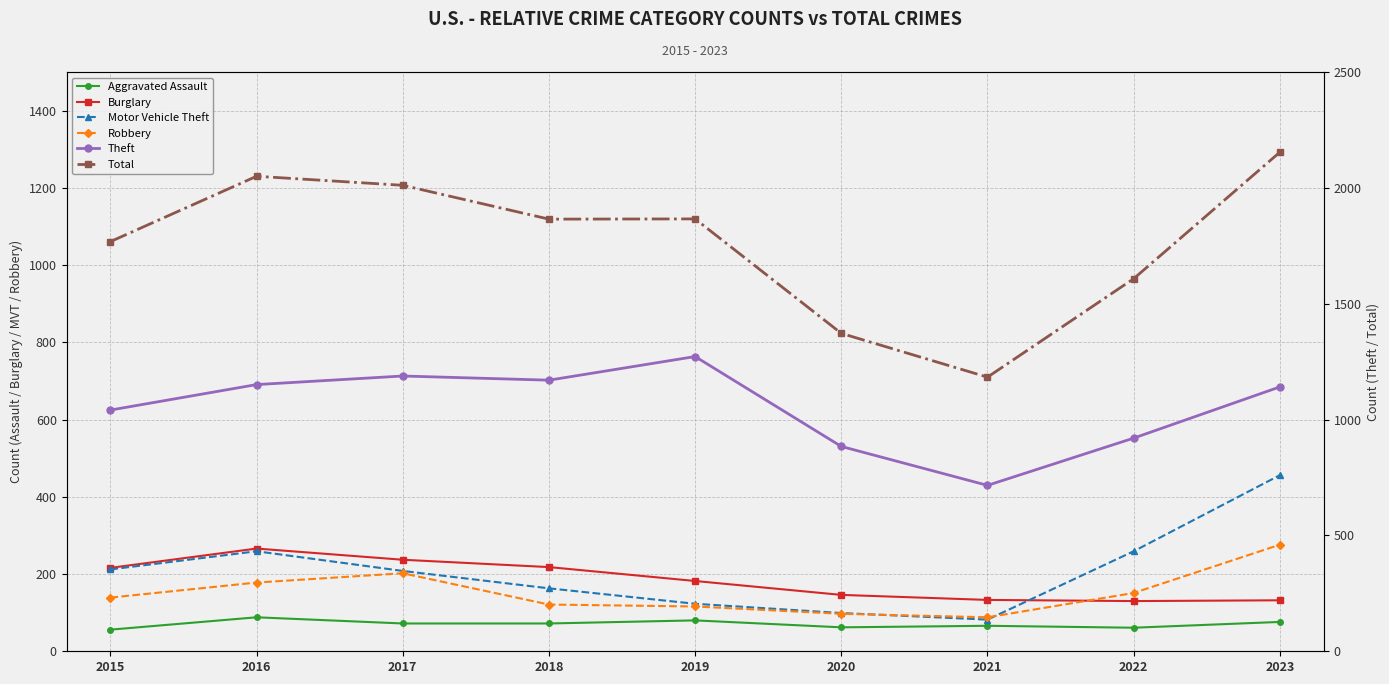

Where is Total nearest to the value 1668?

2022